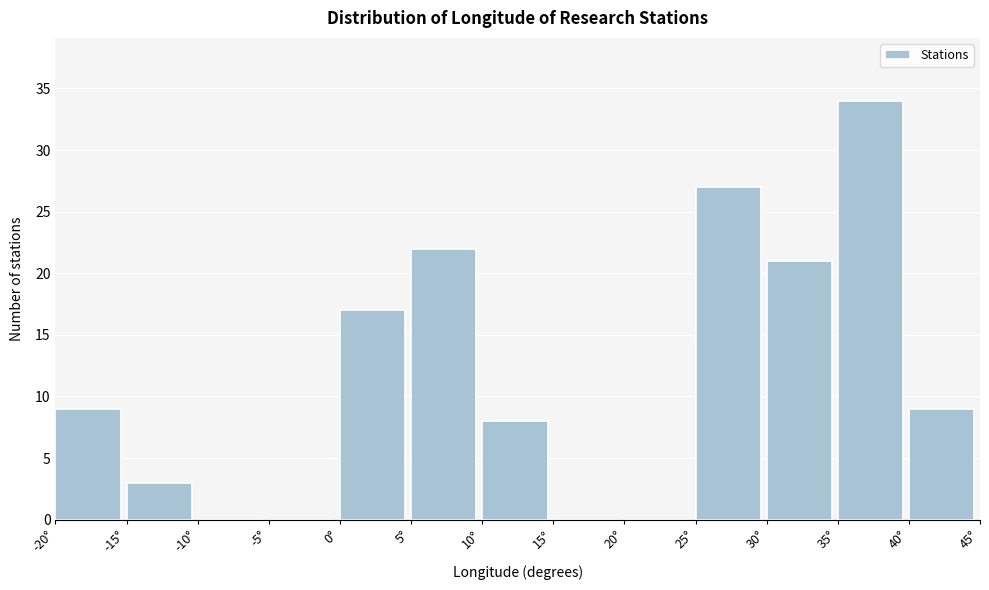

What is the height of the bar covering 5 to 10 on the x-axis? The values are not printed on the chart, so give them approximately, as read against the axis.

22